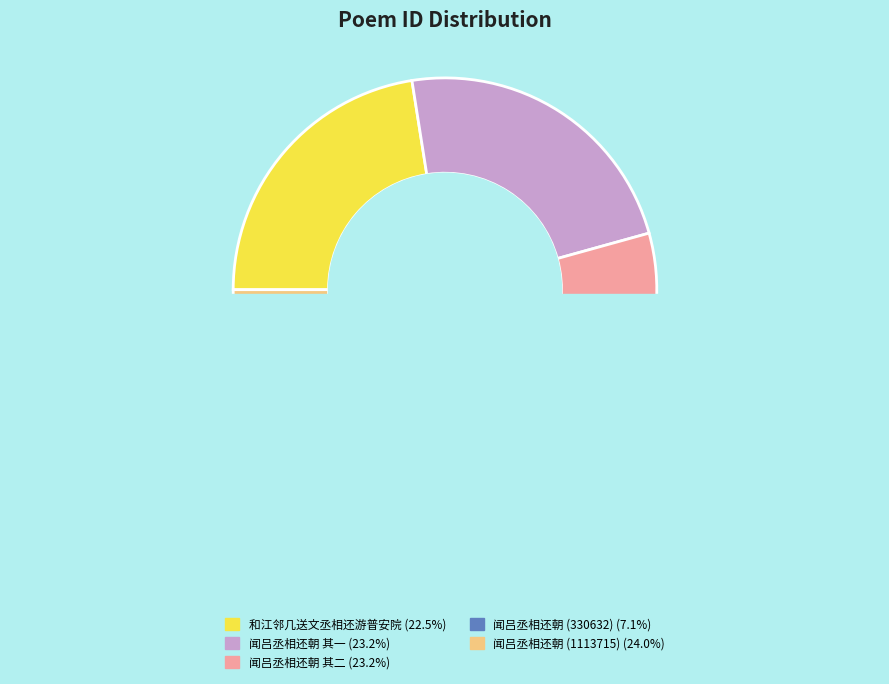

To the nearest percent, what is the combined percentage of 和江邻几送文丞相还游普安院 and 闻吕丞相还朝 其一?

46%